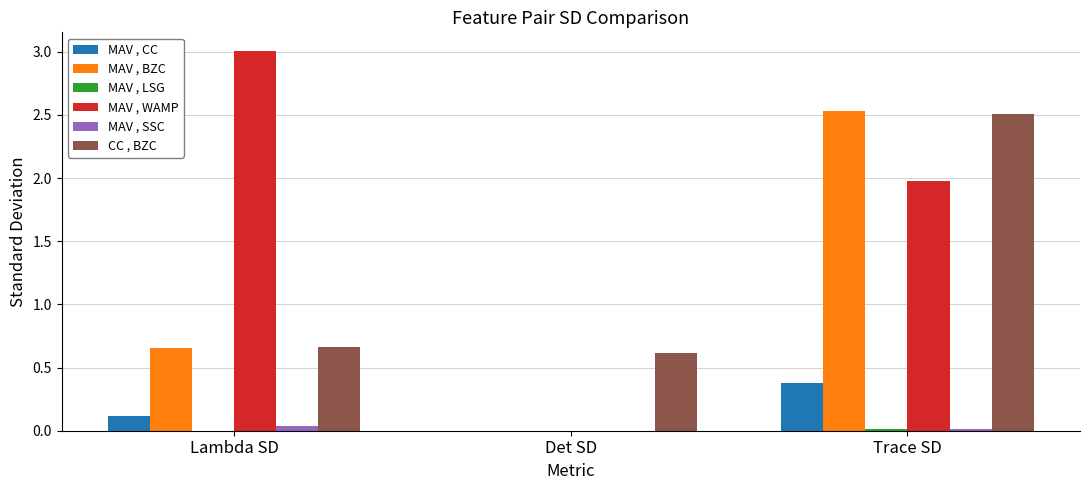

What is the maximum value shown in the chart?

3.0